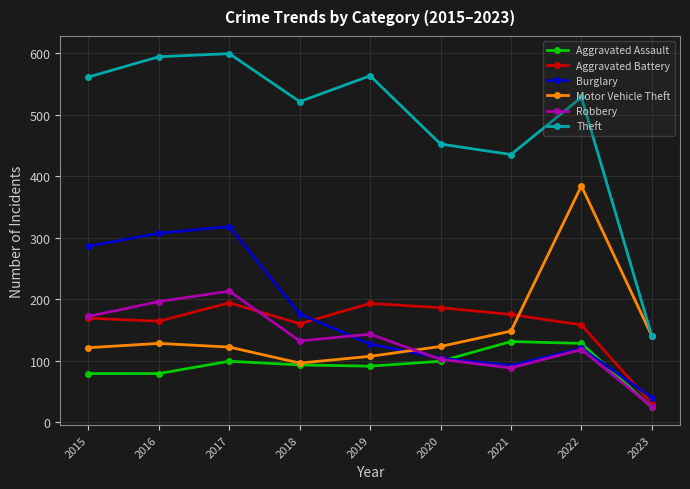

The value of Motor Vehicle Theft at 2020 is 123. True or false?

True